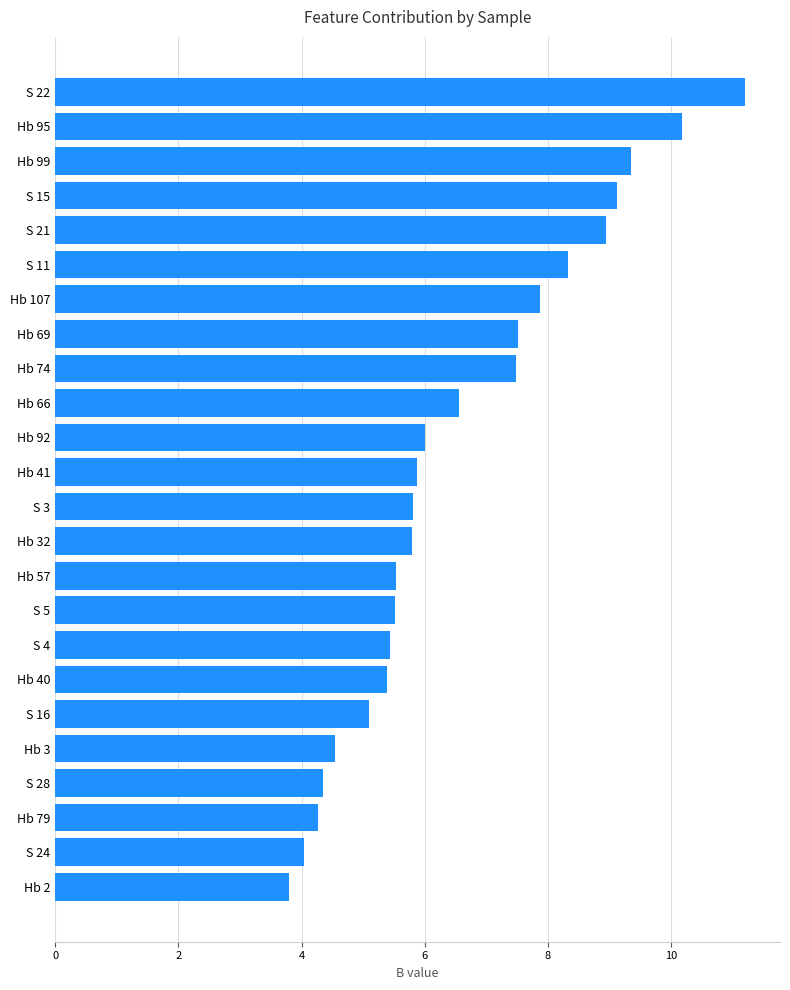

What is the difference between the values at S 24 and S 21?

4.9